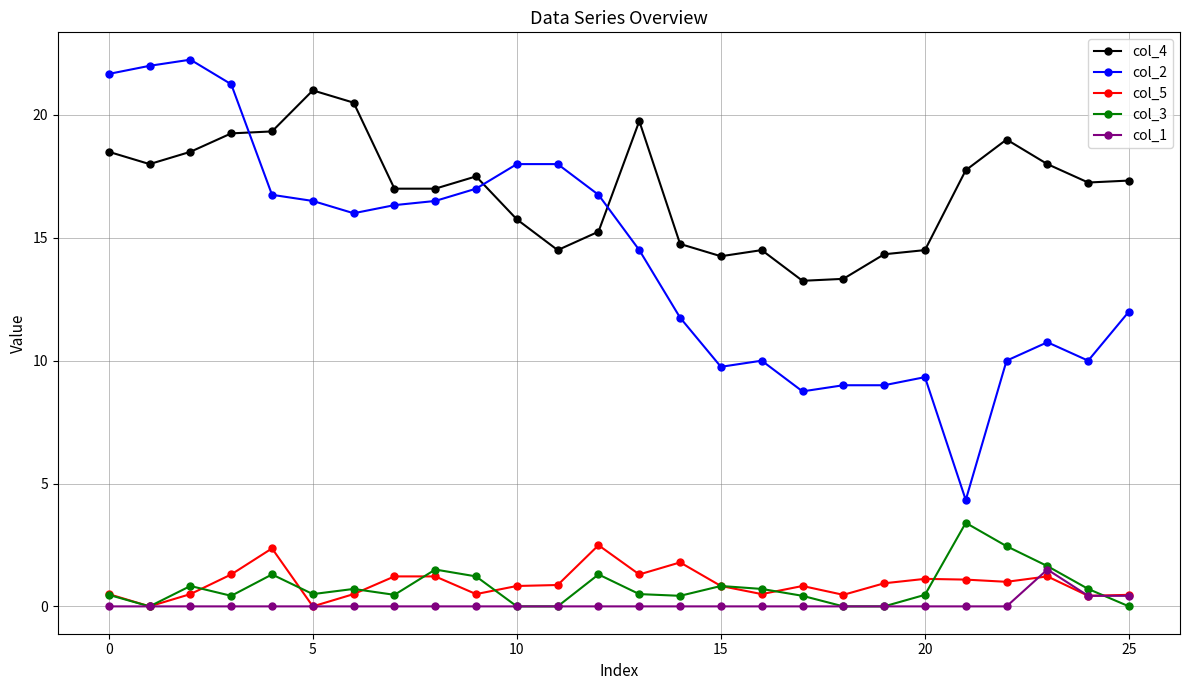

Count the col_1 values in the range 0 to 1.

25